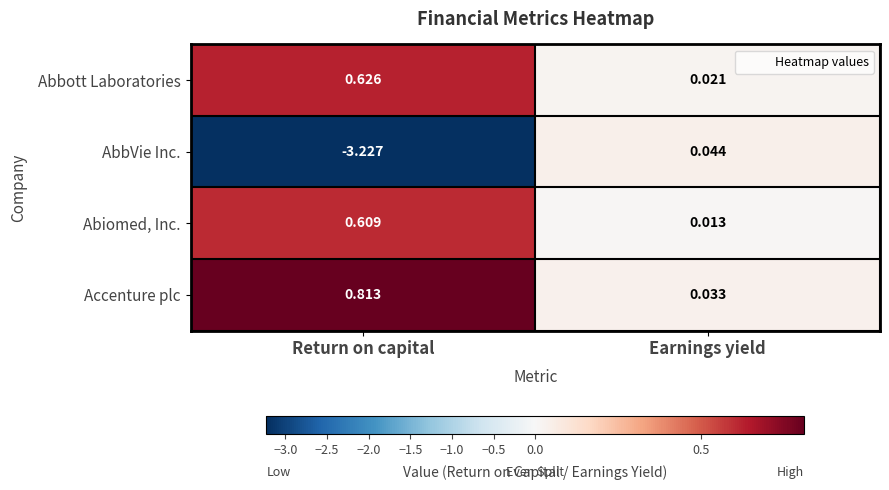

How many series are shown in this chart?

4